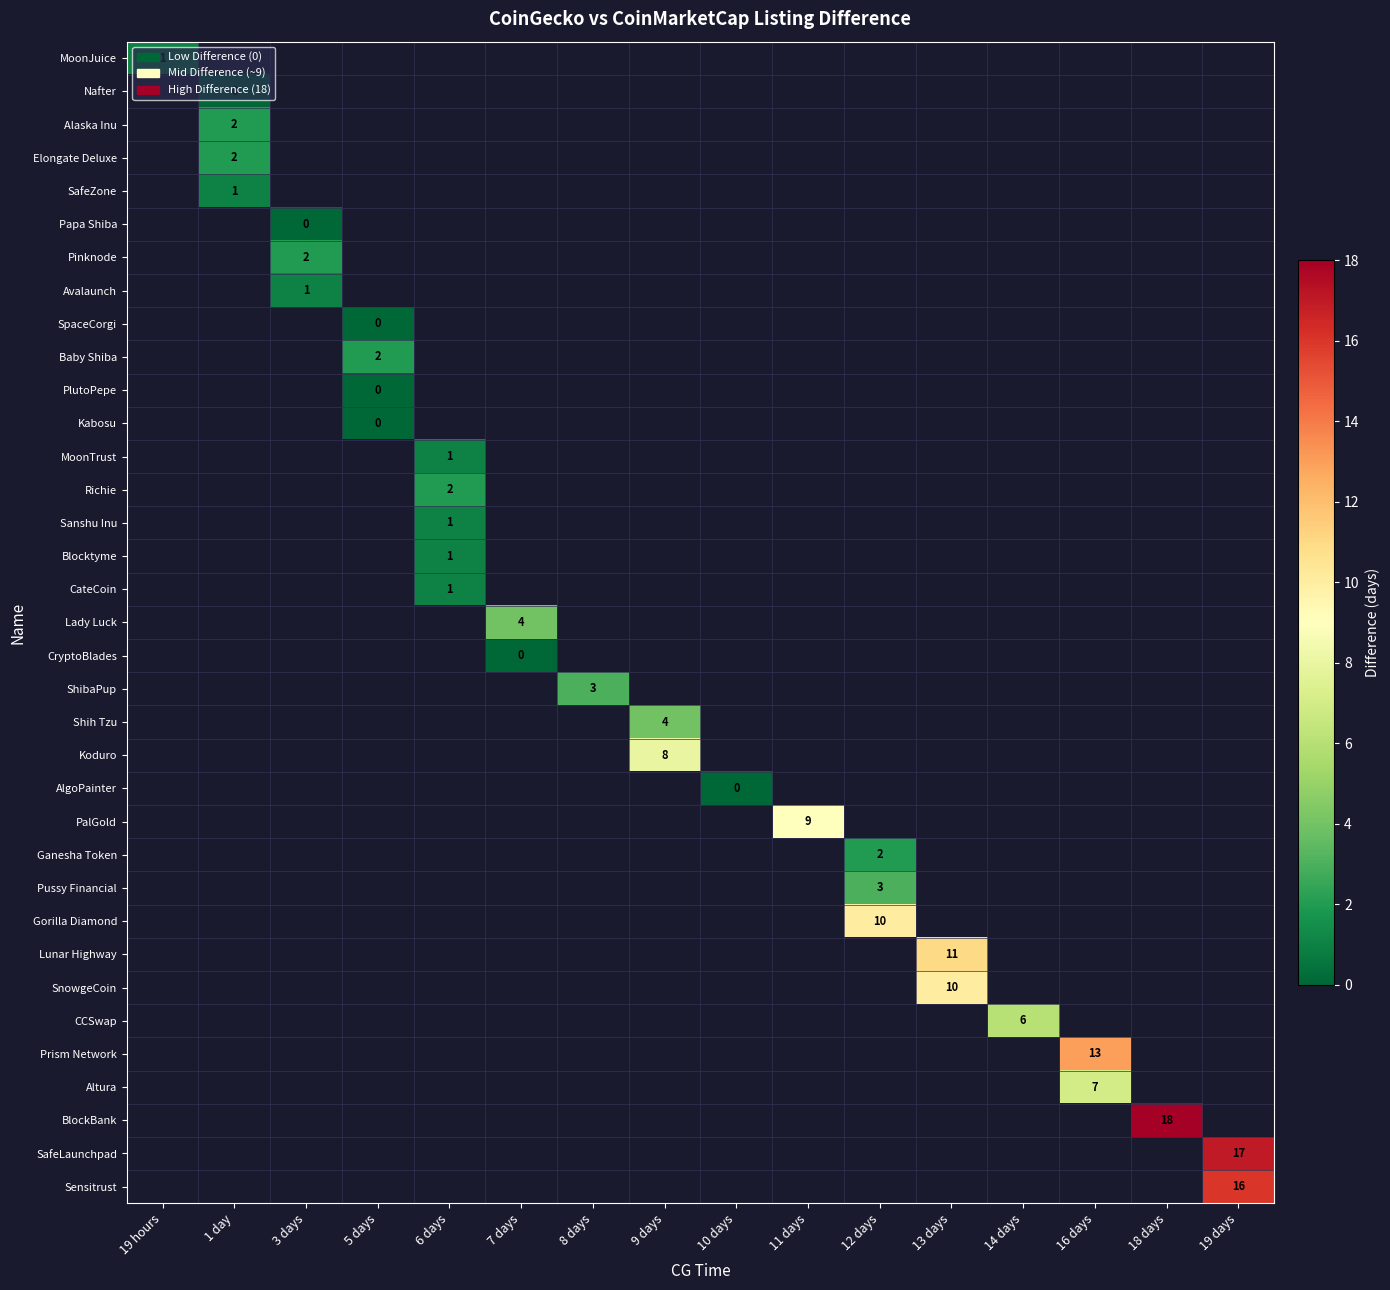

Is it true that ShibaPup equals 3 at 8 days?

True